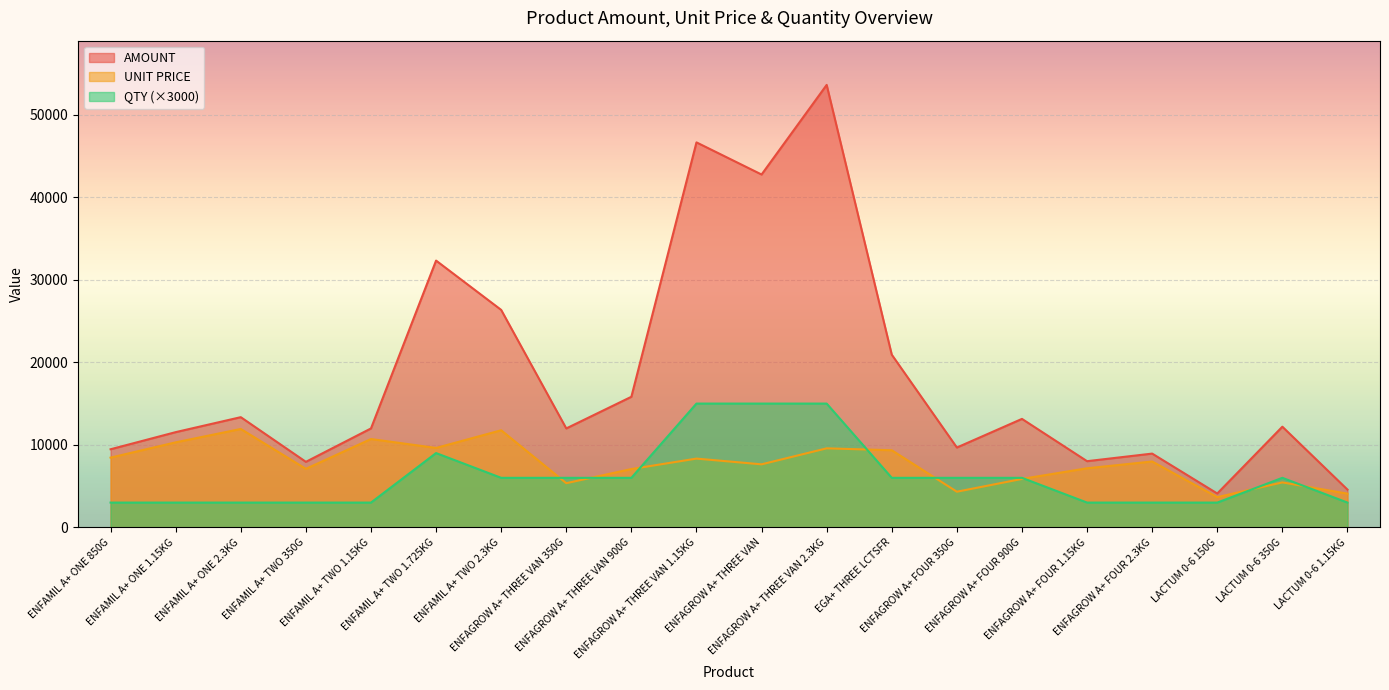

Read the UNIT PRICE value at ENFAGROW A+ FOUR 900G.

5867.4